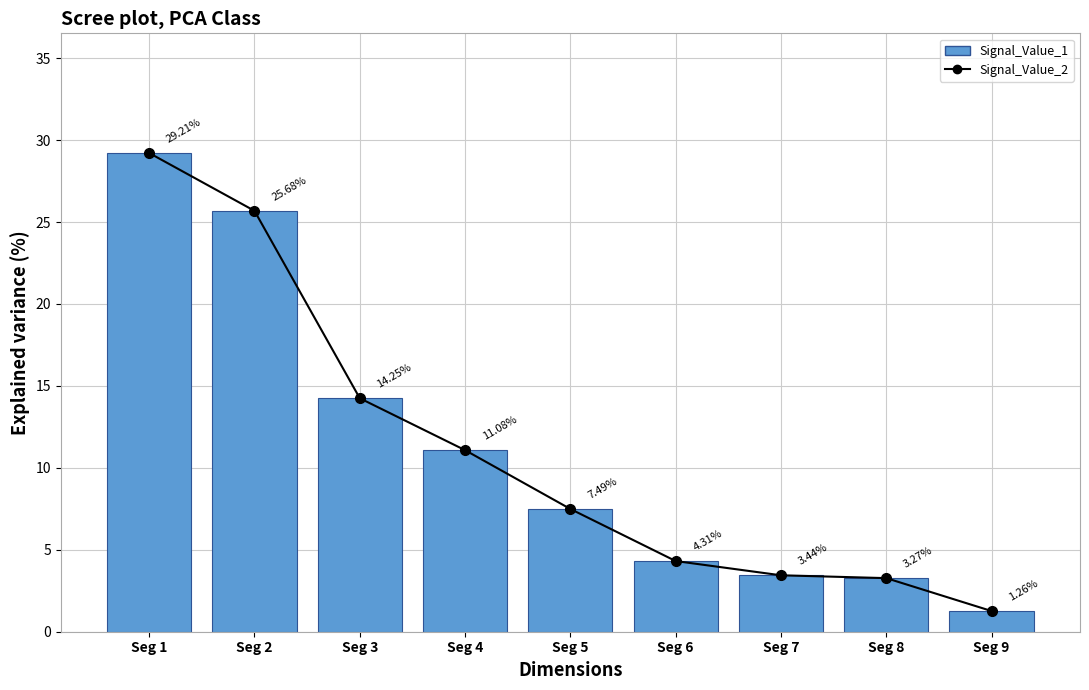

What is the lowest value of the Signal_Value_1 series?

1.3